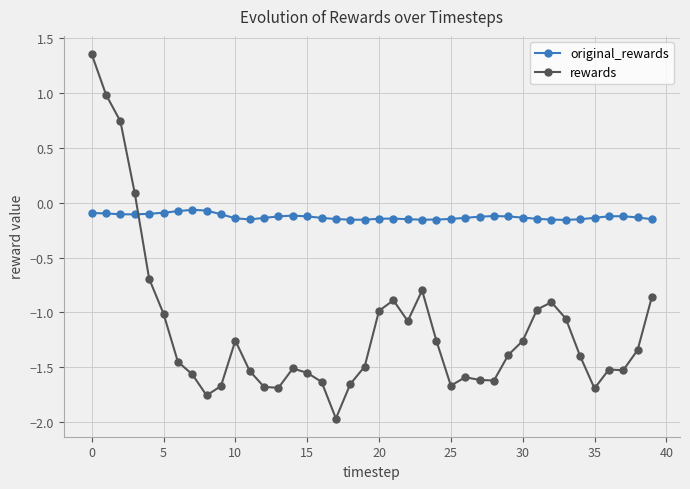

What is the smallest value displayed?

-2.0